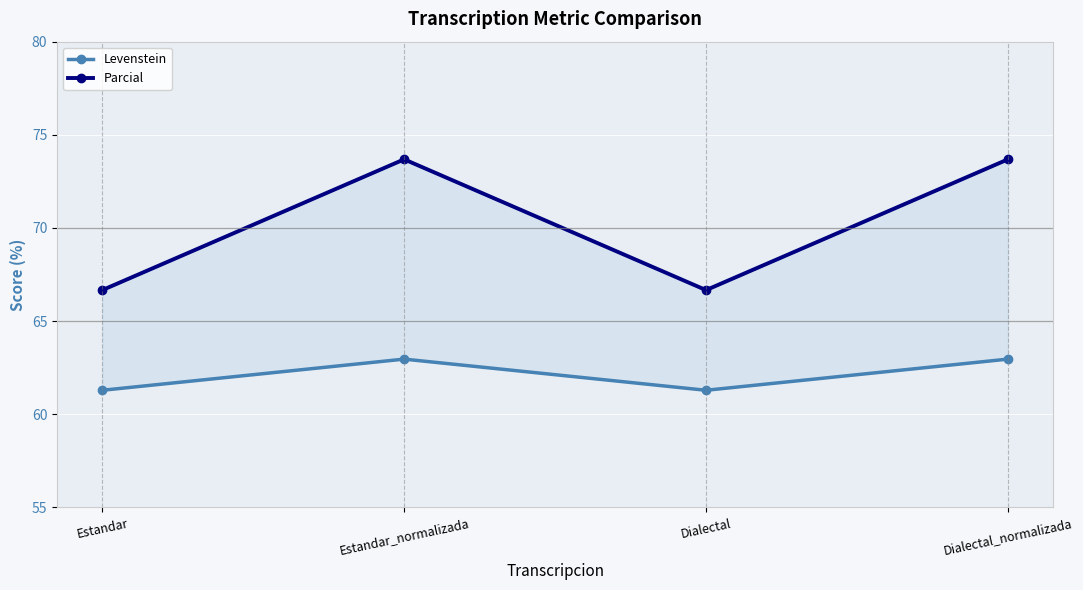

Reading left to right, extract all data points from this chart.

Levenstein: 61.3	63.0	61.3	63.0
Parcial: 66.7	73.7	66.7	73.7